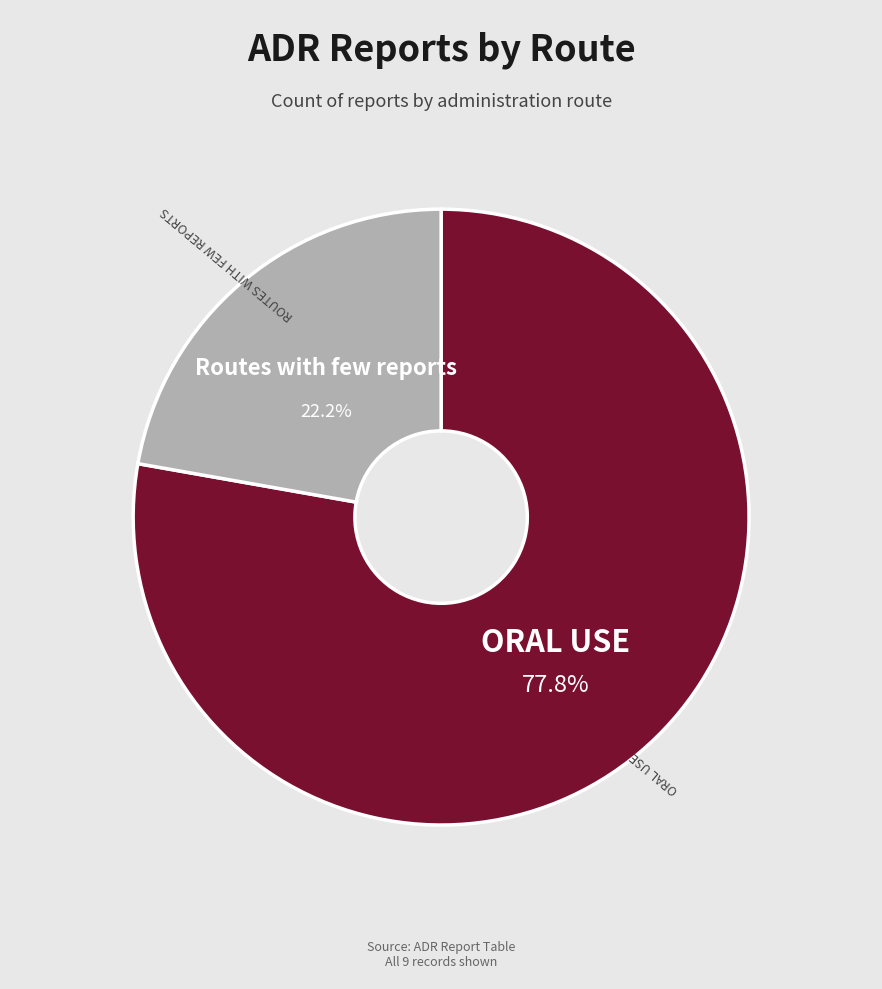

Is there a majority slice in this chart?

Yes